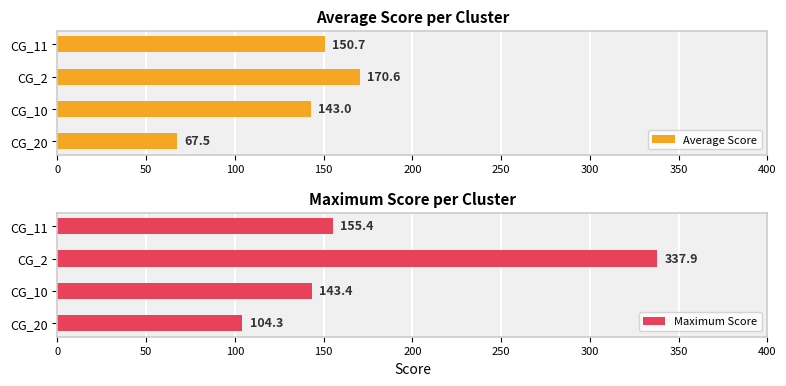

Is it true that Average Score equals 225.9 at 100?

False